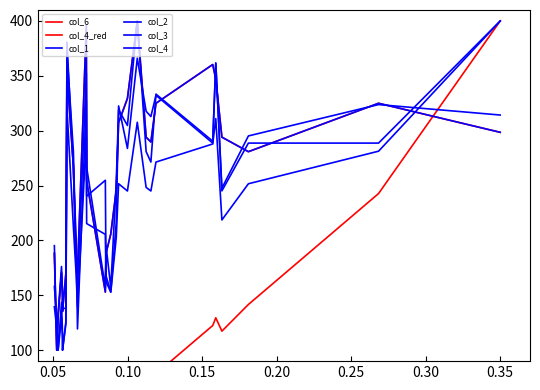

What is the value of the col_3 point at the 20th from the left?

400.0